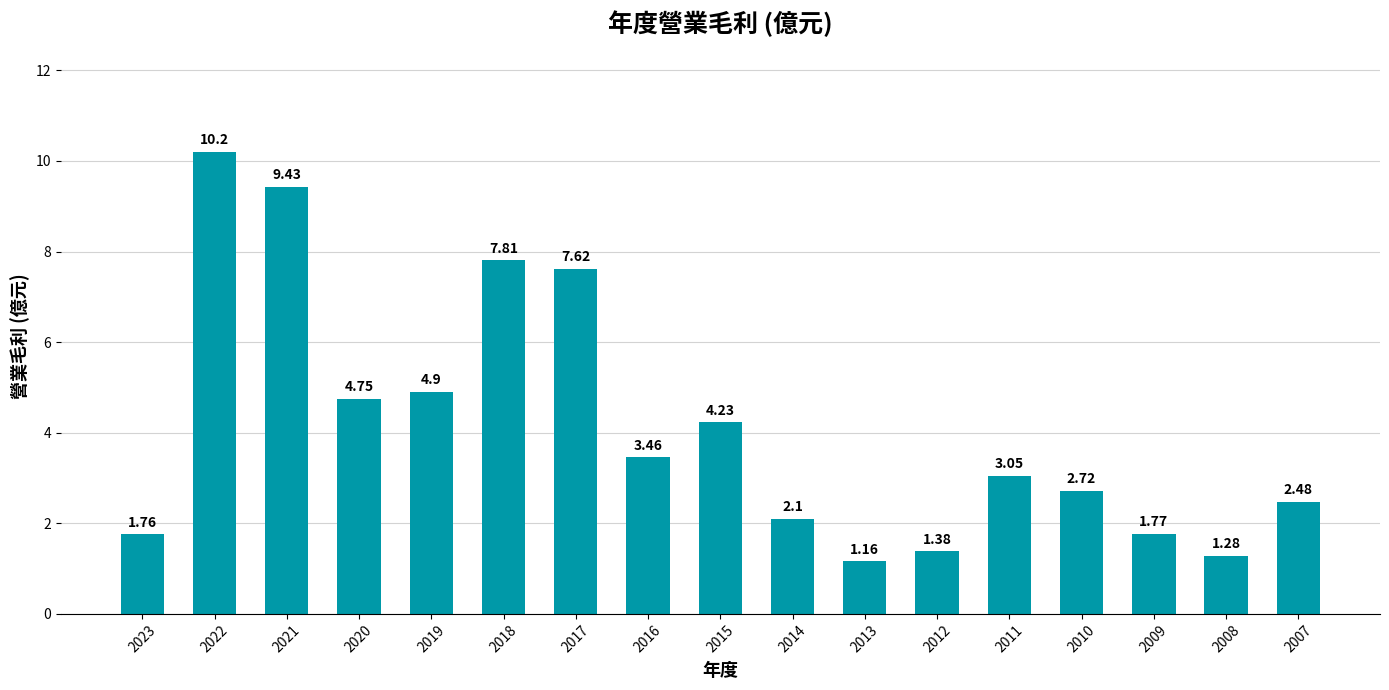

At which category does the chart reach its peak across all series?

2022